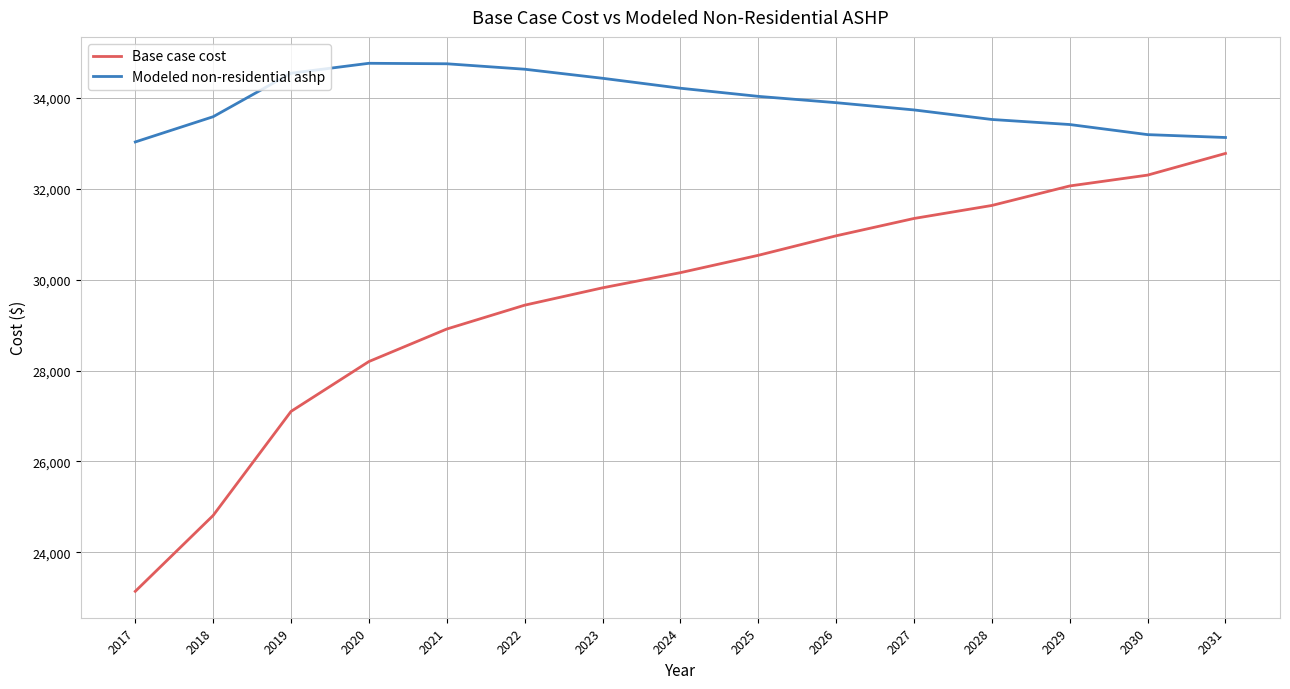

True or false: Modeled non-residential ashp and Base case cost cross at least once.

False